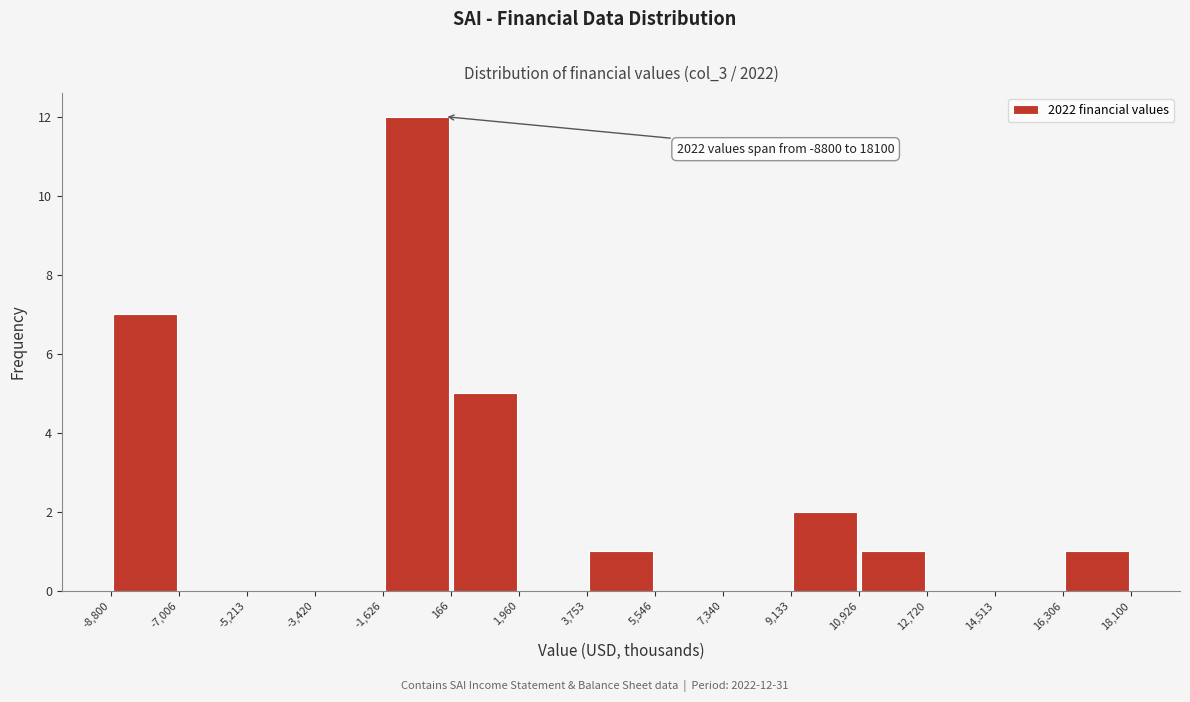

Which range on the x-axis has the tallest bar?

-1,626 to 166